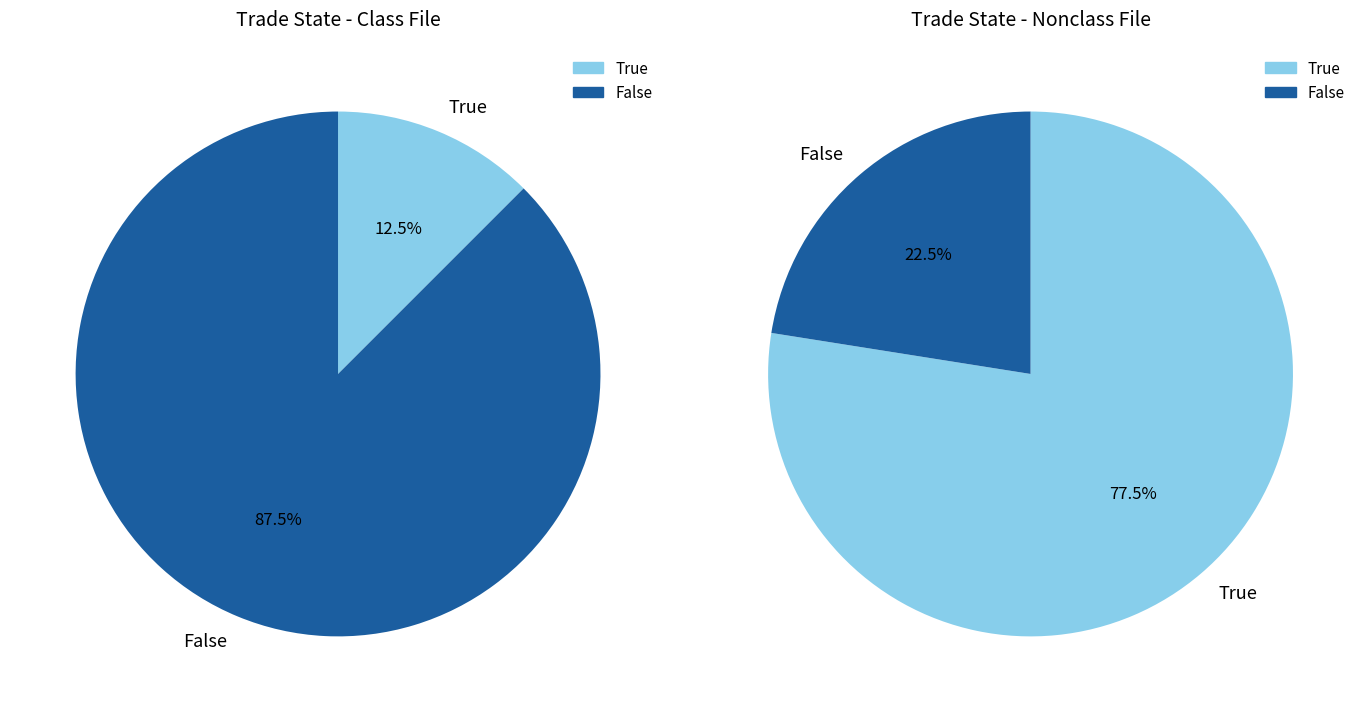

How many slices are in this pie chart?

2